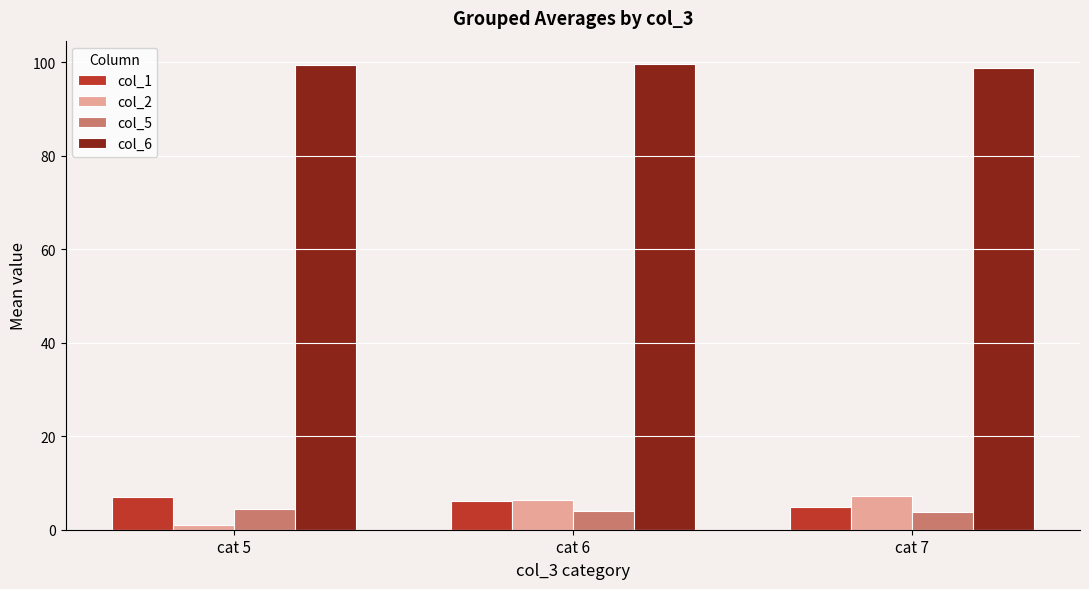

How many values in the col_2 series exceed 6?

2